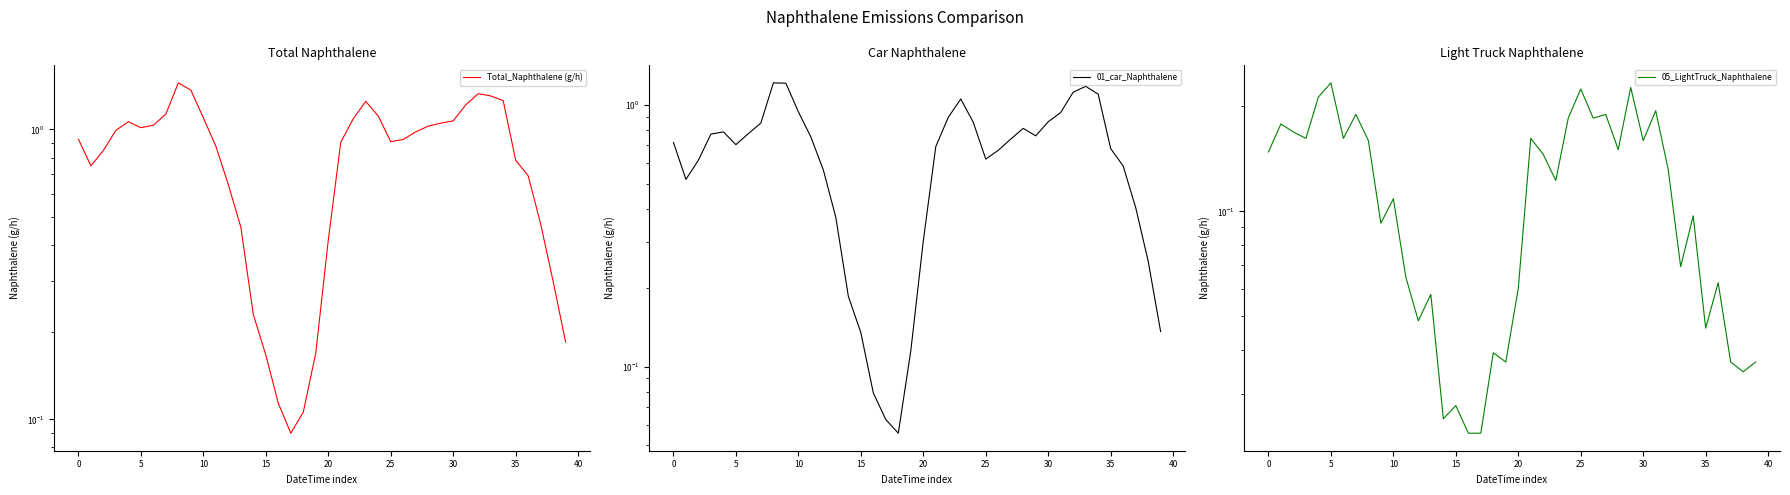

Which has a higher value, 34 or 31?

34